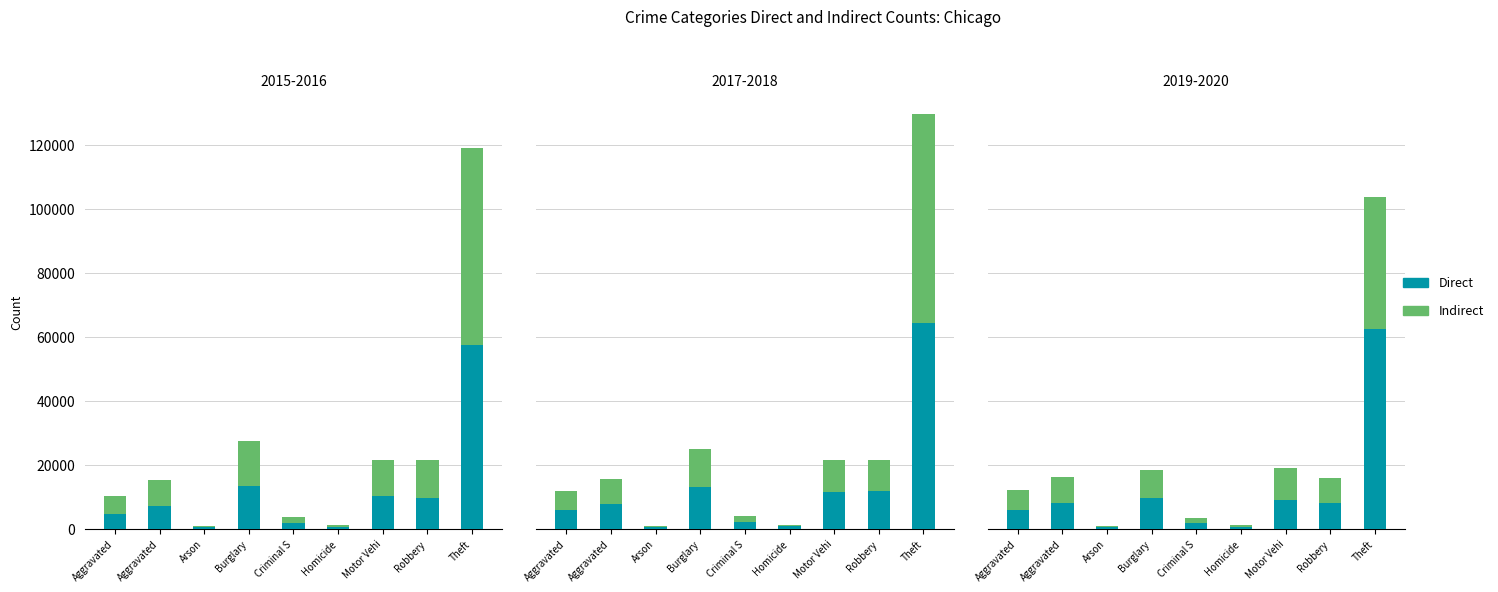

At Homicide, list the series in order from largest to smallest.

Indirect, Direct